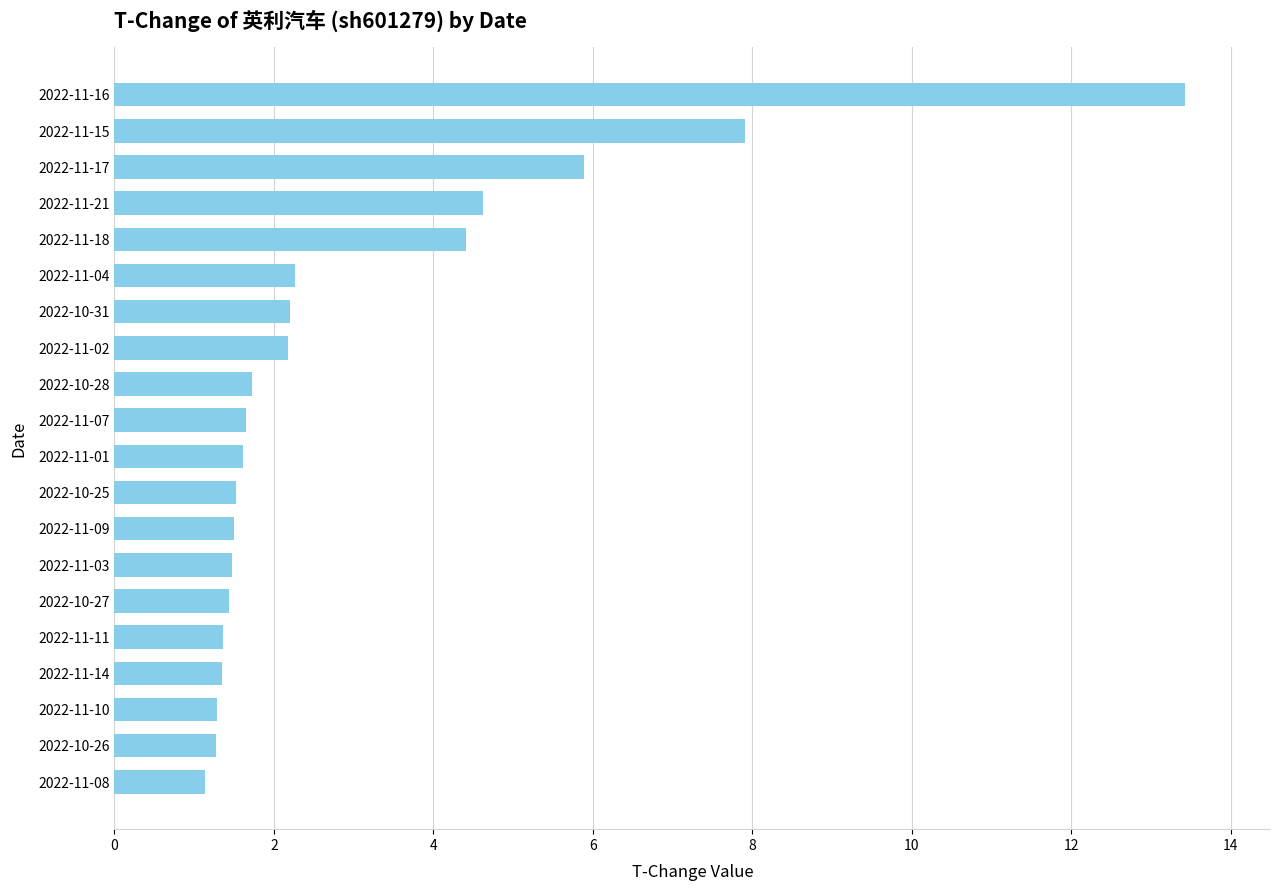

What is the difference between the maximum and minimum values?

12.3